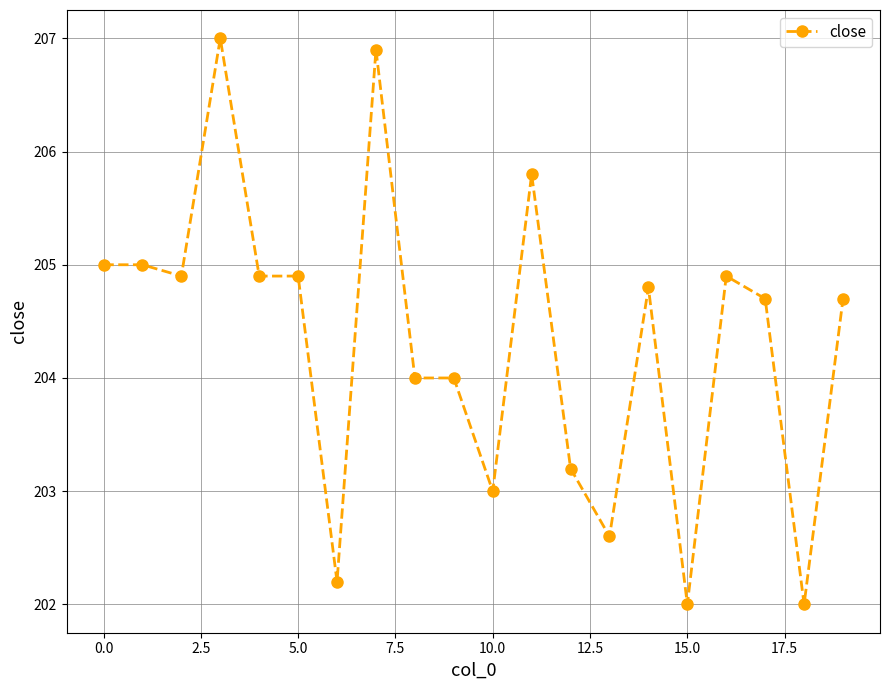

Count the number of categories in the chart.

20